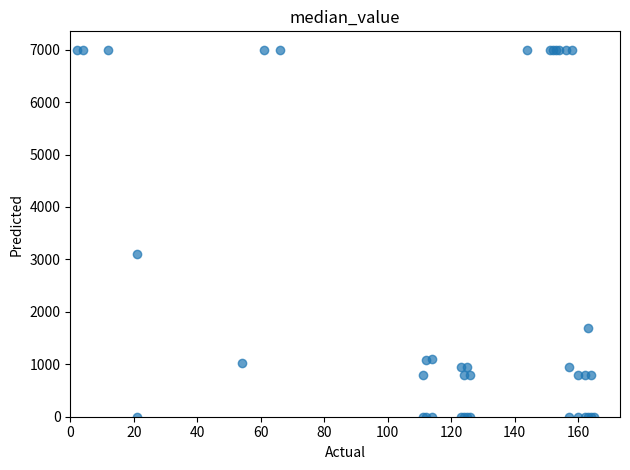

What Y value in the scatter plot is closest to 3500?

3105.0